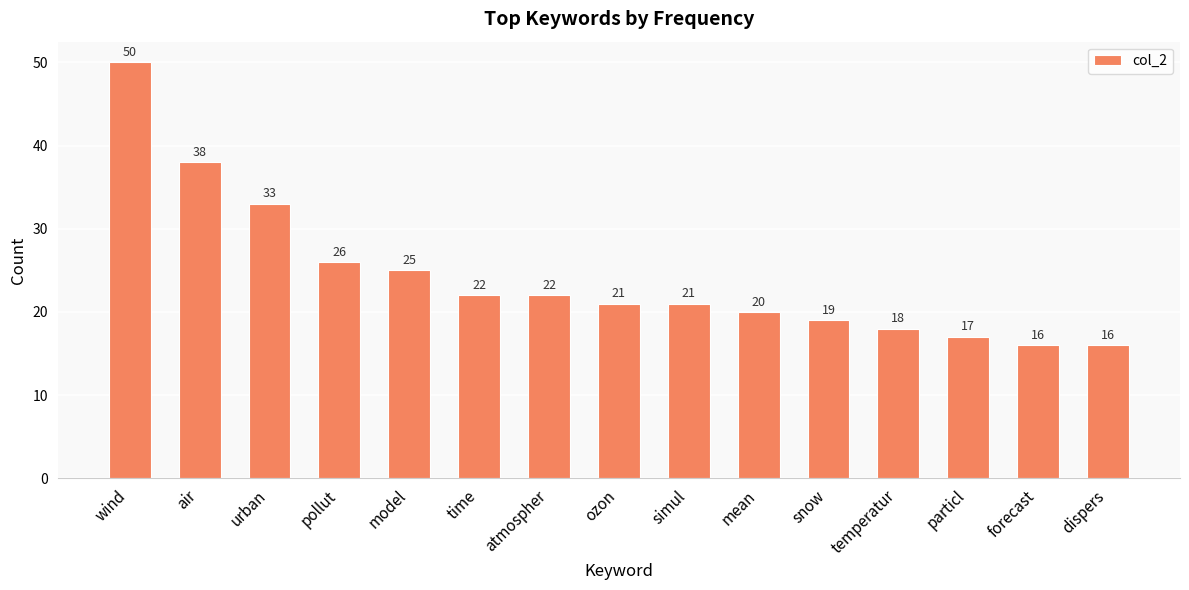

What is the label of the 7th bar from the right?

simul